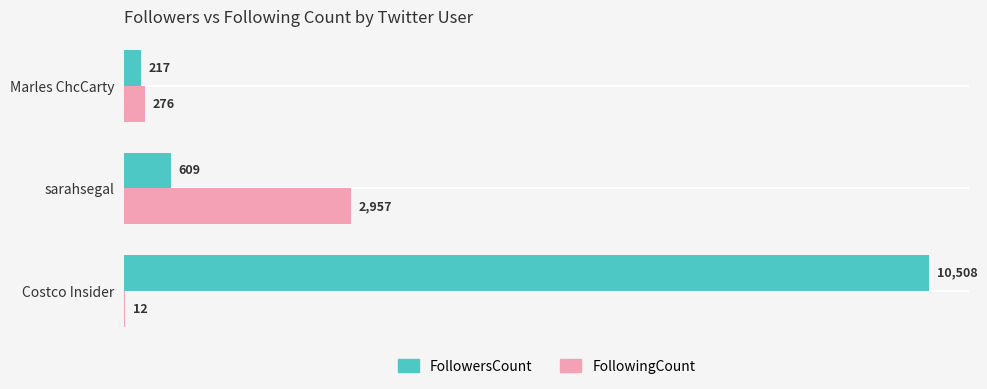

The FollowingCount series shows 4233 at sarahsegal. True or false?

False